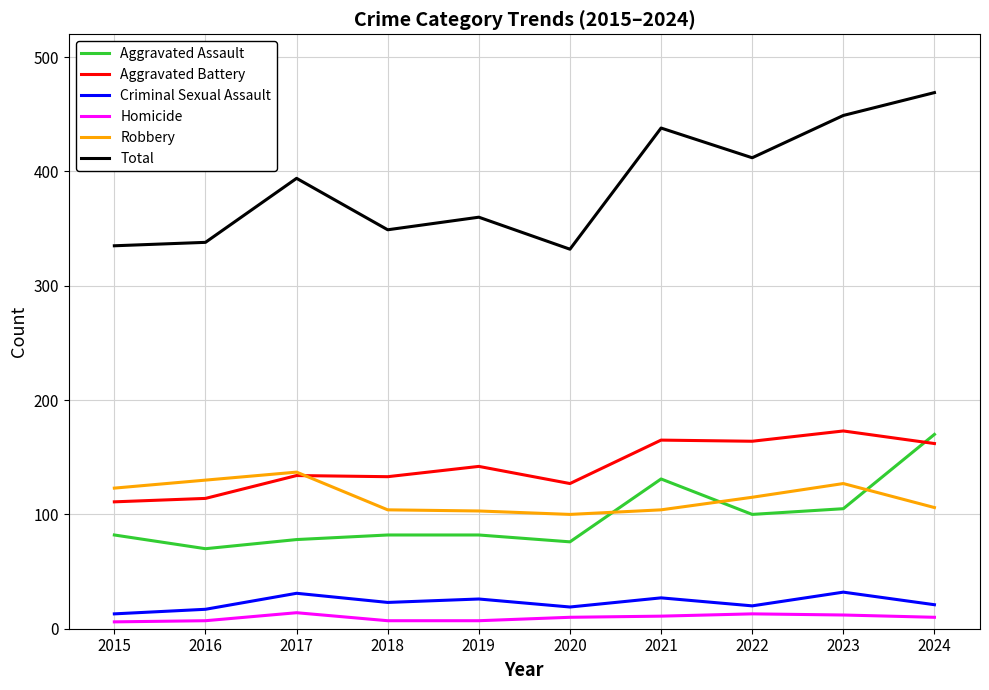

What is the lowest value of the Robbery series?

100